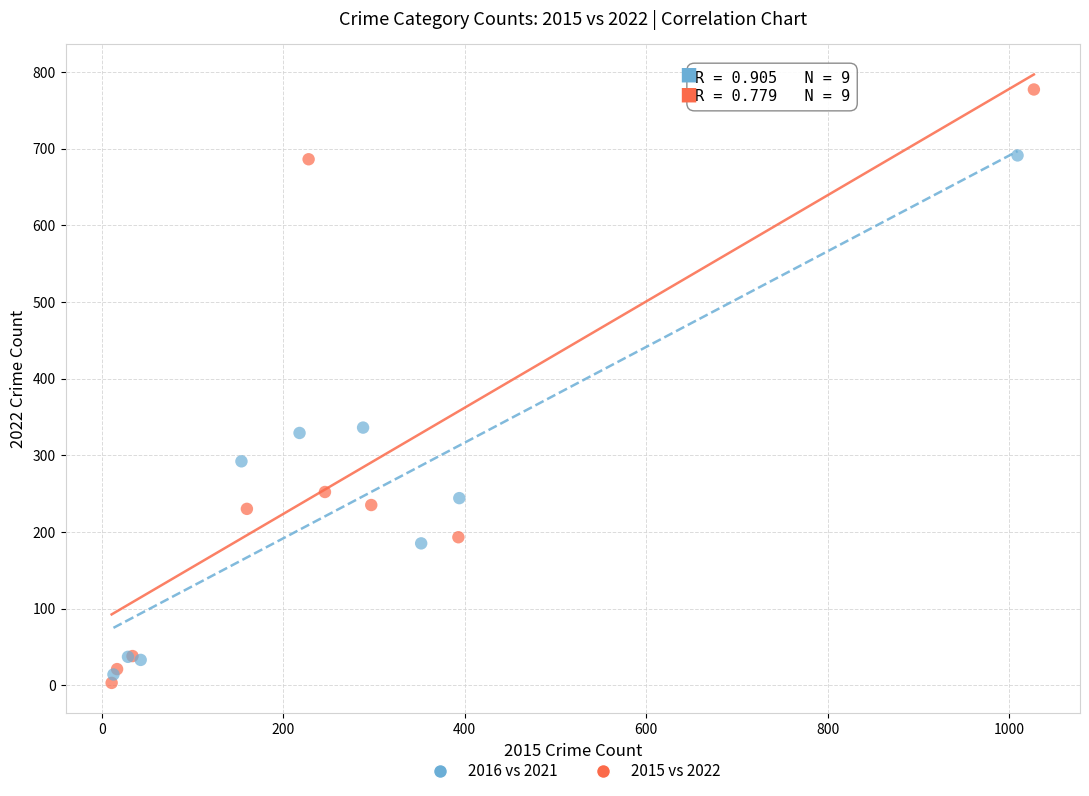

Which series has the largest Y range (max minus min)?

2015 vs 2022